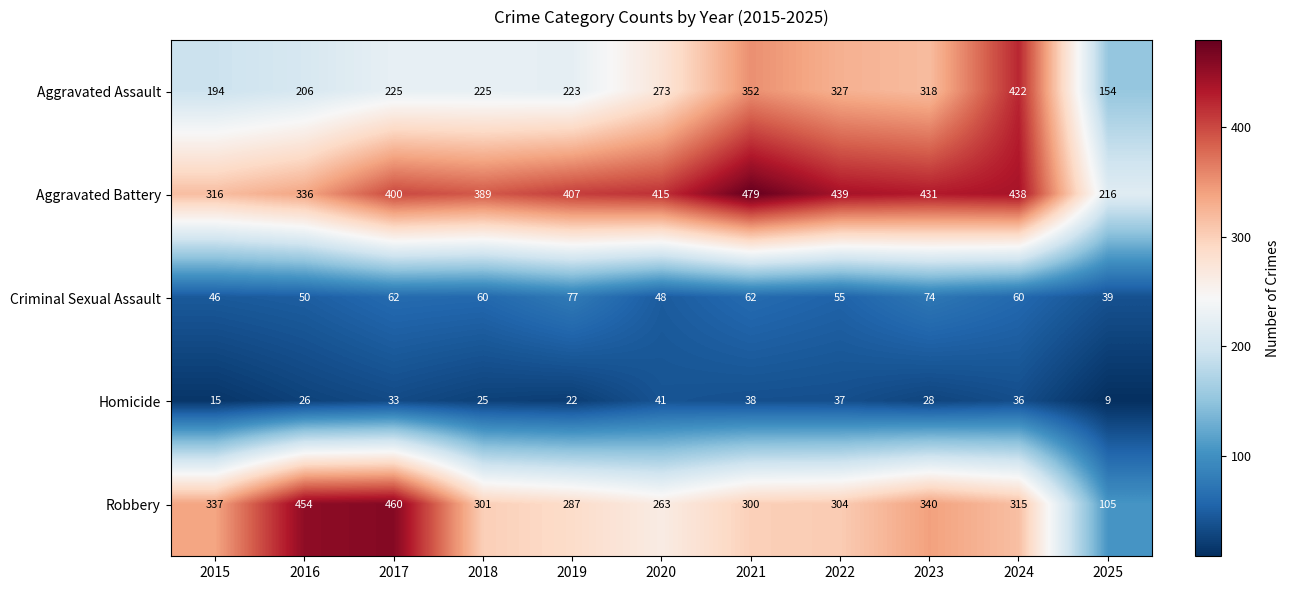

At which category does the chart reach its peak across all series?

2021